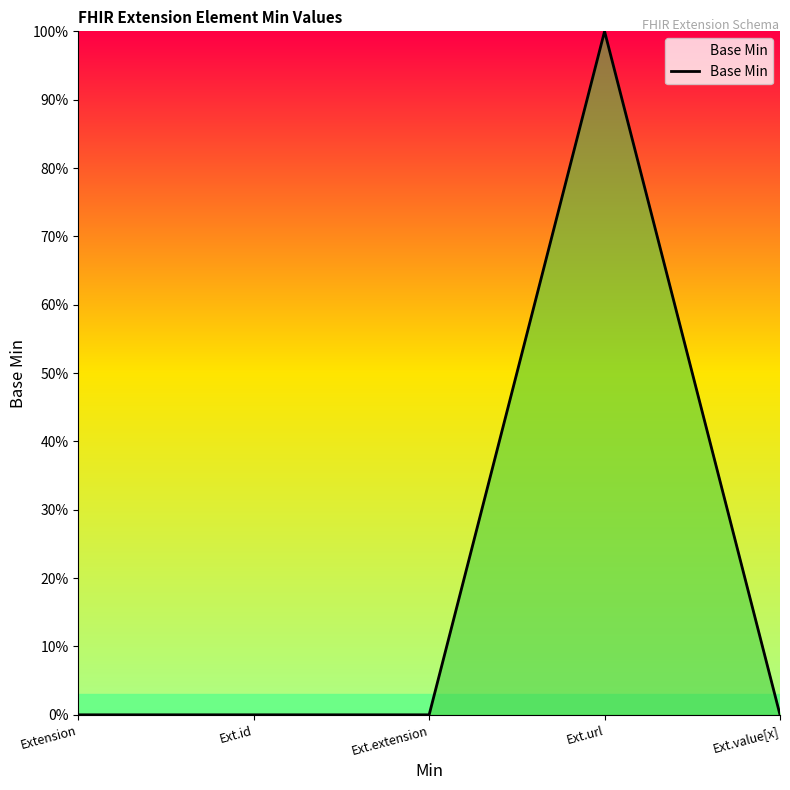

Does the chart have visible grid lines?

No